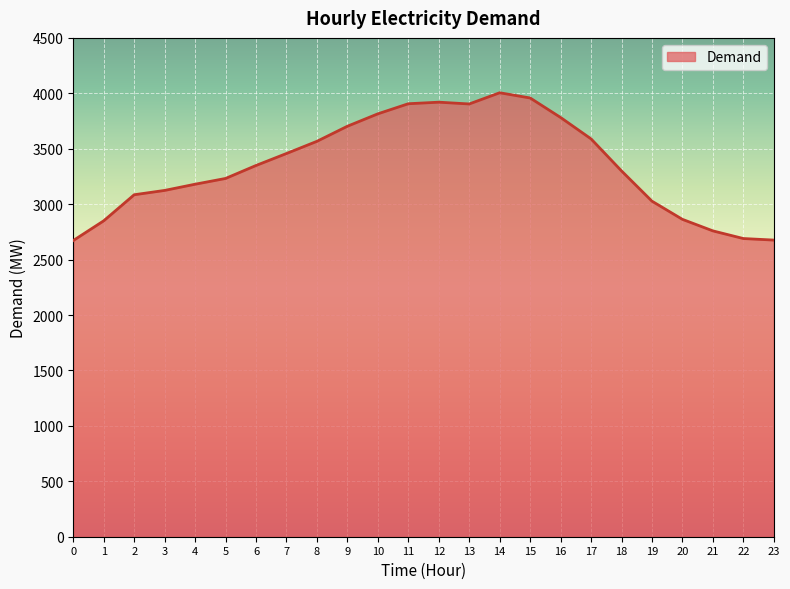

What is the change in value from 8 to 19?

-540